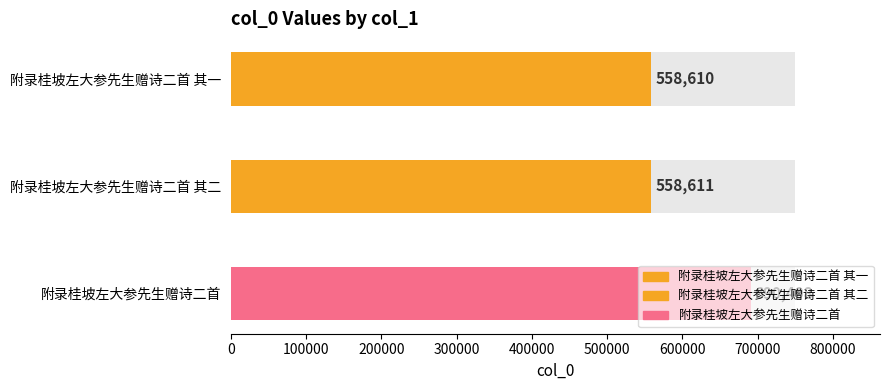

Where does the data first go above 558611?

附录桂坡左大参先生赠诗二首